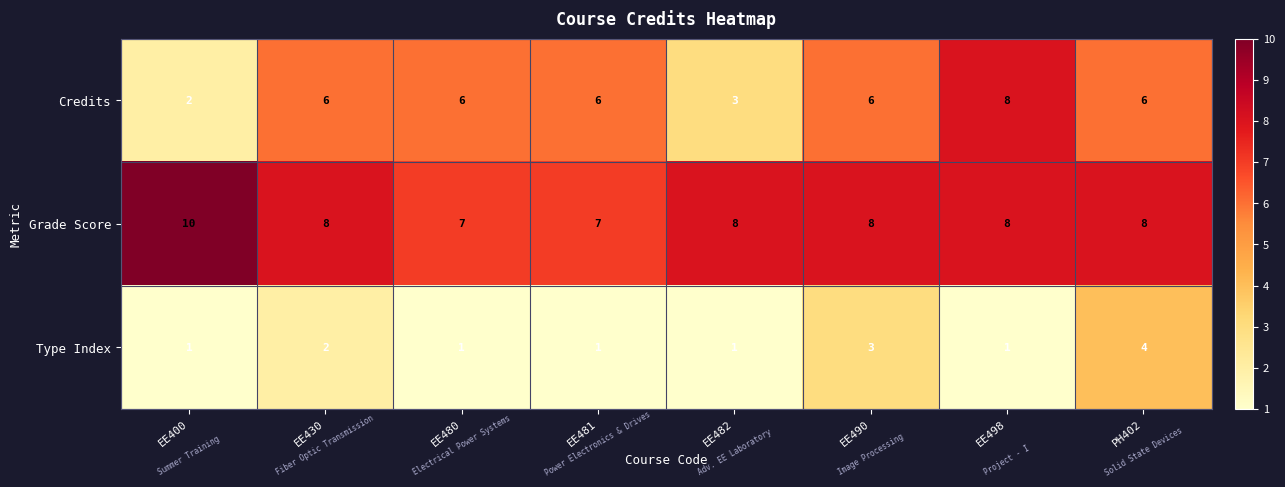

How many Type Index values are between 1 and 3?

7